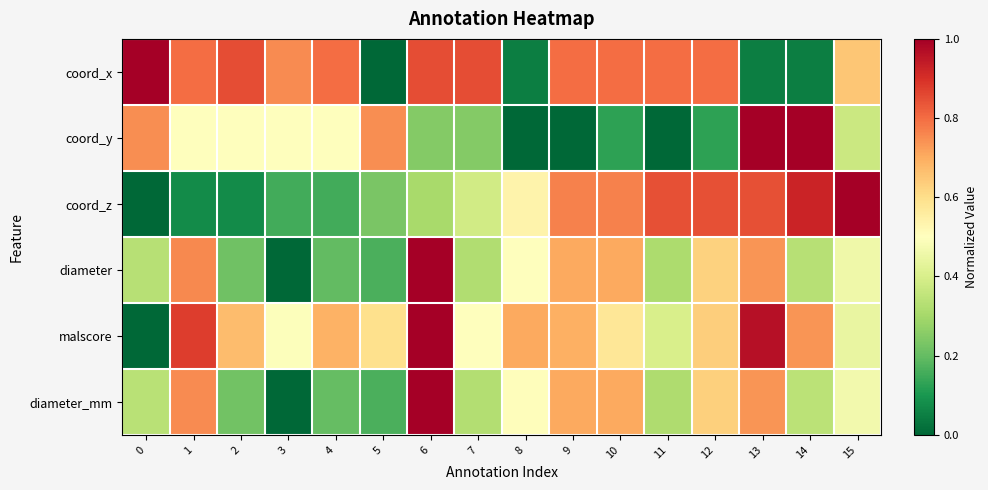

Which series changed the most between 0 and 8?

coord_x